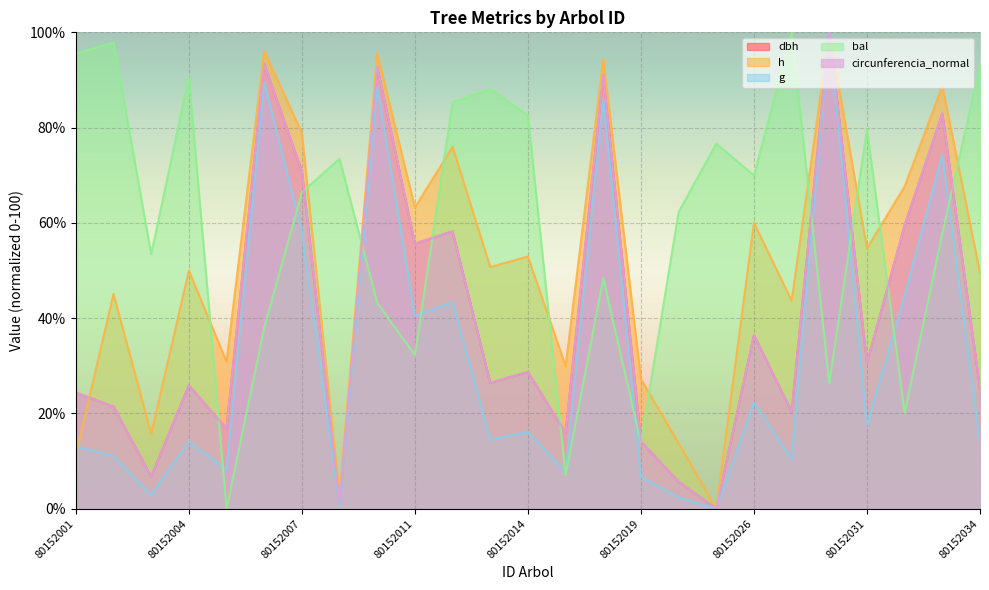

At which label does dbh first exceed 26?

80152006